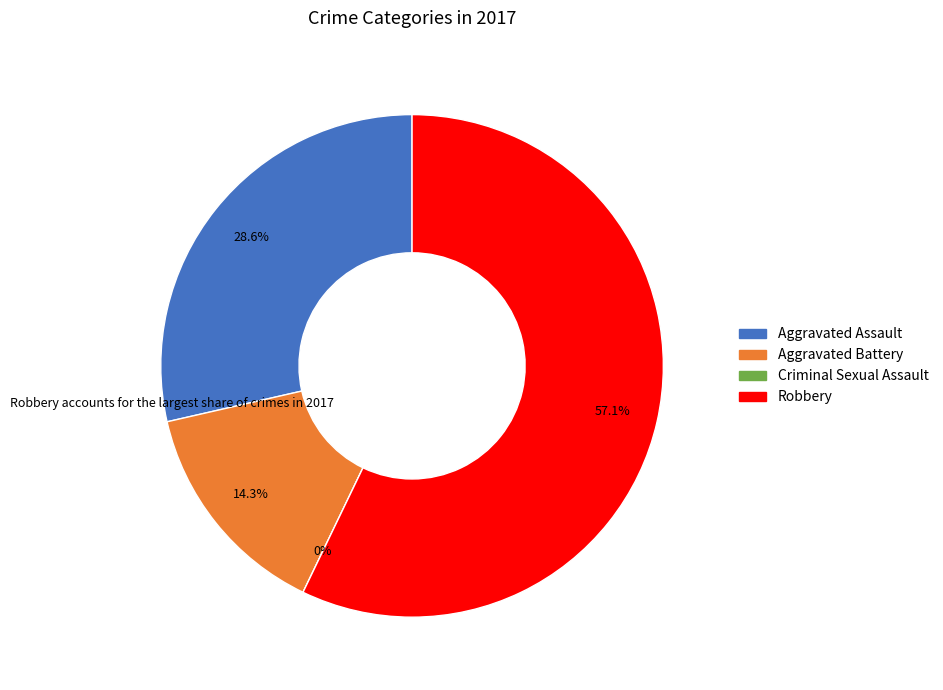

Do Robbery and Criminal Sexual Assault together represent more than half of the pie?

Yes